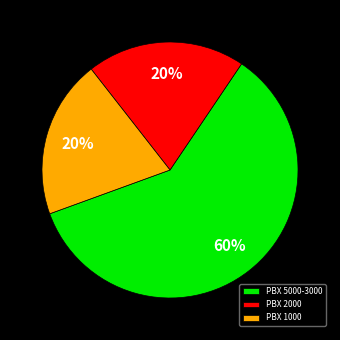

The PBX 2000 slice represents 9% of the pie. True or false?

False